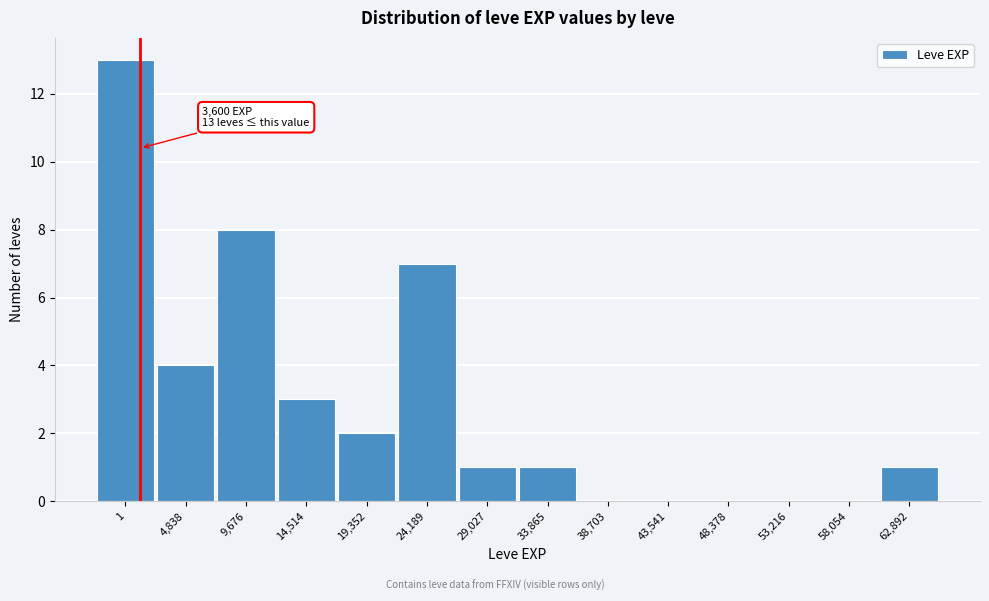

Reading left to right, extract all data points from this chart.

1=13	4,838=4	9,676=8	14,514=3	19,352=2	24,189=7	29,027=1	33,865=1	38,703=0	43,541=0	48,378=0	53,216=0	58,054=0	62,892=1